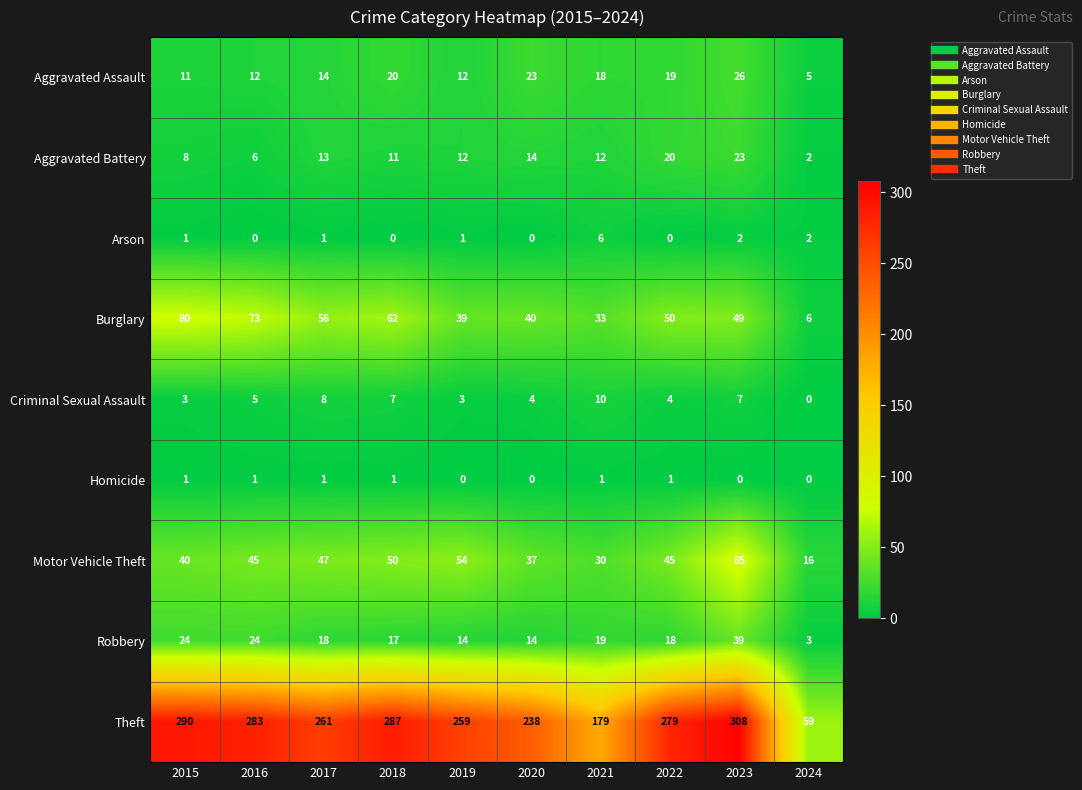

What is the sum of all Burglary values?

488